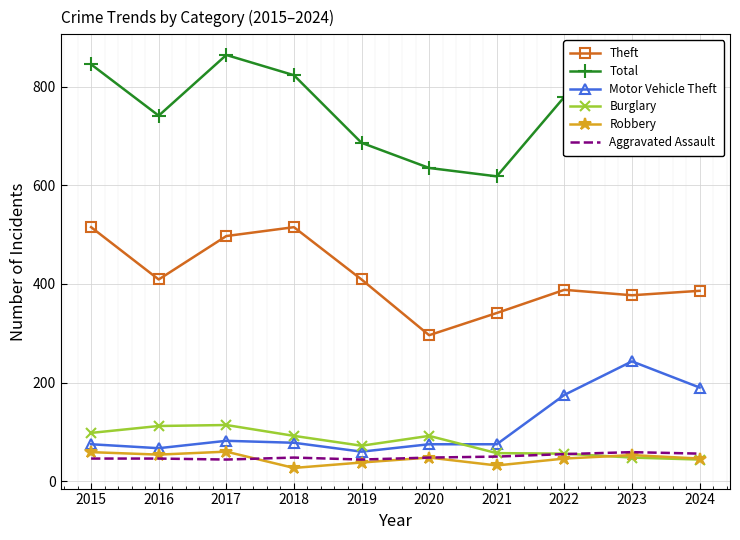

What is the sum of all Total values?

7619